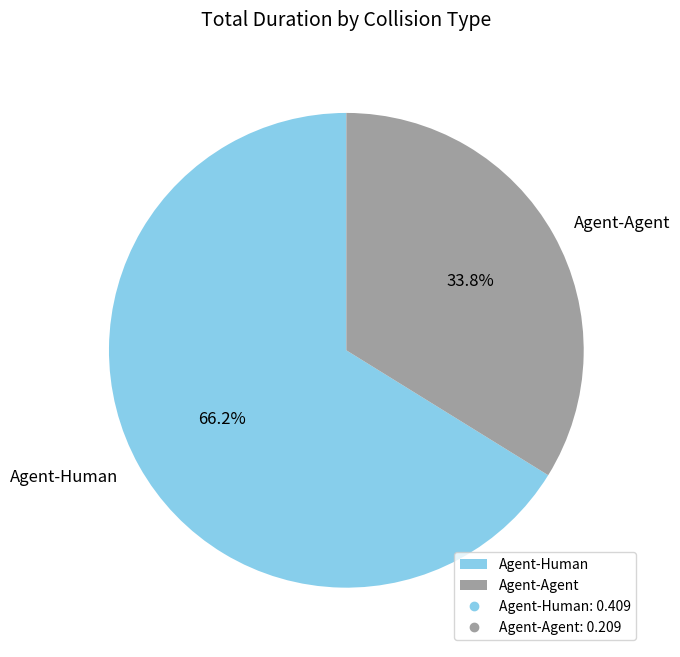

Is it true that Agent-Agent is 34% of the pie?

True